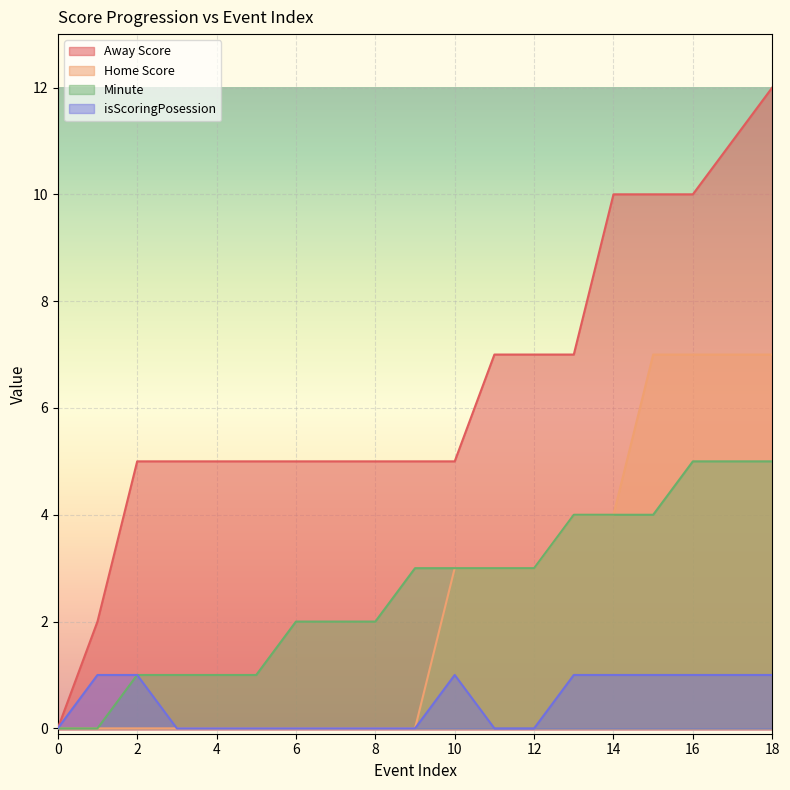

Reading left to right, what are all the values shown in this chart?

Away Score: 0=0	1=2	2=5	3=5	4=5	5=5	6=5	7=5	8=5	9=5	10=5	11=7	12=7	13=7	14=10	15=10	16=10	17=11	18=12
Home Score: 0=0	1=0	2=0	3=0	4=0	5=0	6=0	7=0	8=0	9=0	10=3	11=3	12=3	13=4	14=4	15=7	16=7	17=7	18=7
Minute: 0=0	1=0	2=1	3=1	4=1	5=1	6=2	7=2	8=2	9=3	10=3	11=3	12=3	13=4	14=4	15=4	16=5	17=5	18=5
isScoringPosession: 0=0	1=1	2=1	3=0	4=0	5=0	6=0	7=0	8=0	9=0	10=1	11=0	12=0	13=1	14=1	15=1	16=1	17=1	18=1